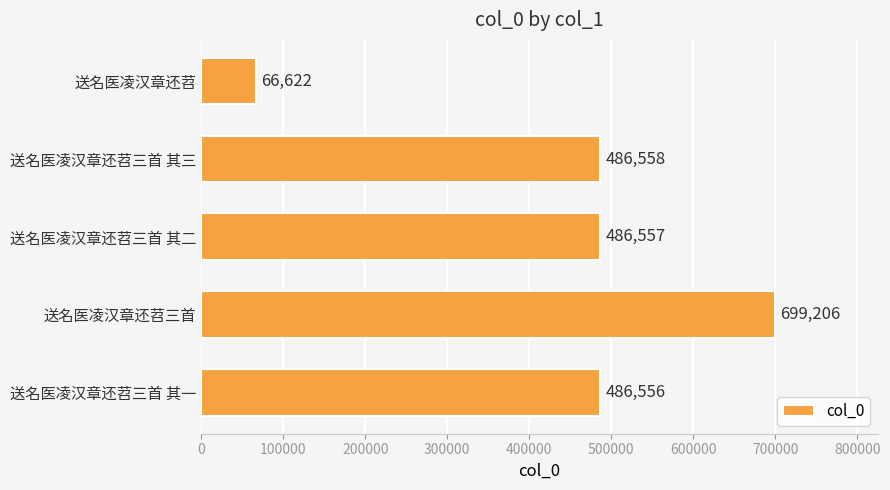

List the labels in order of value, largest first.

送名医凌汉章还苕三首, 送名医凌汉章还苕三首 其三, 送名医凌汉章还苕三首 其二, 送名医凌汉章还苕三首 其一, 送名医凌汉章还苕